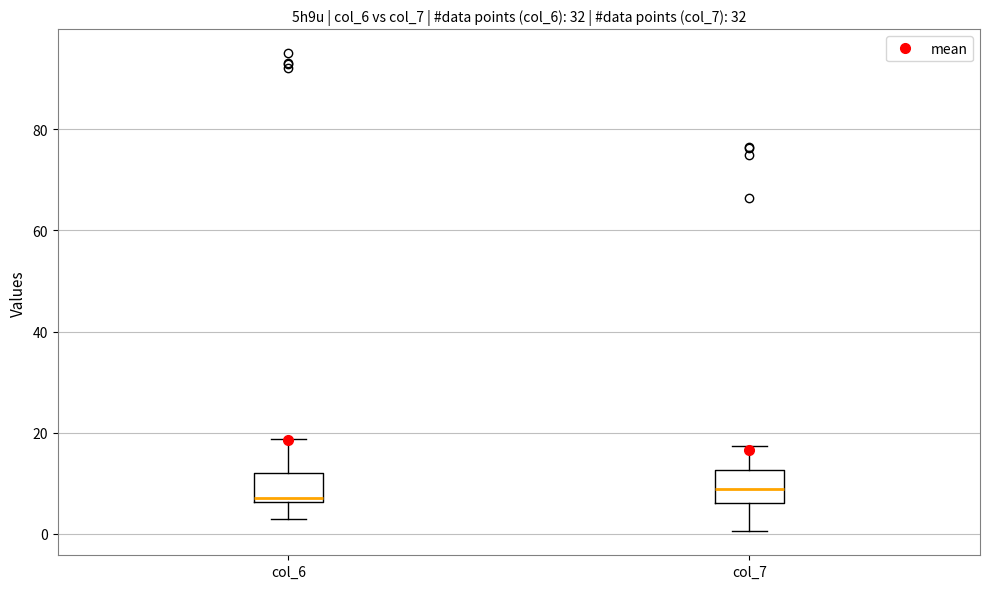

Where does the median line of the box for col_6 sit on the y-axis? The values are not printed on the chart, so give them approximately, as read against the axis.

8